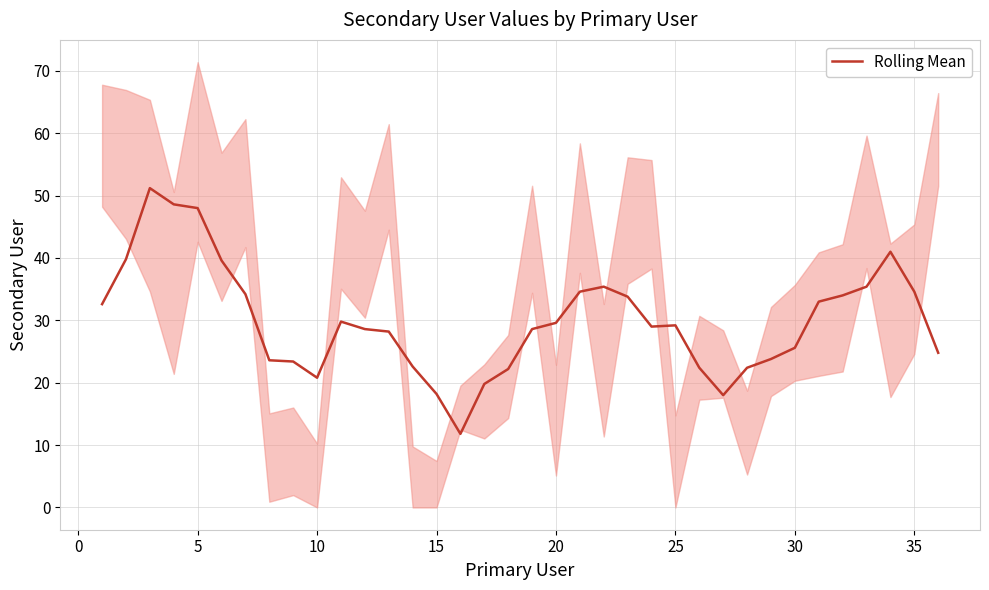

What is the minimum value for Rolling Mean?

11.8